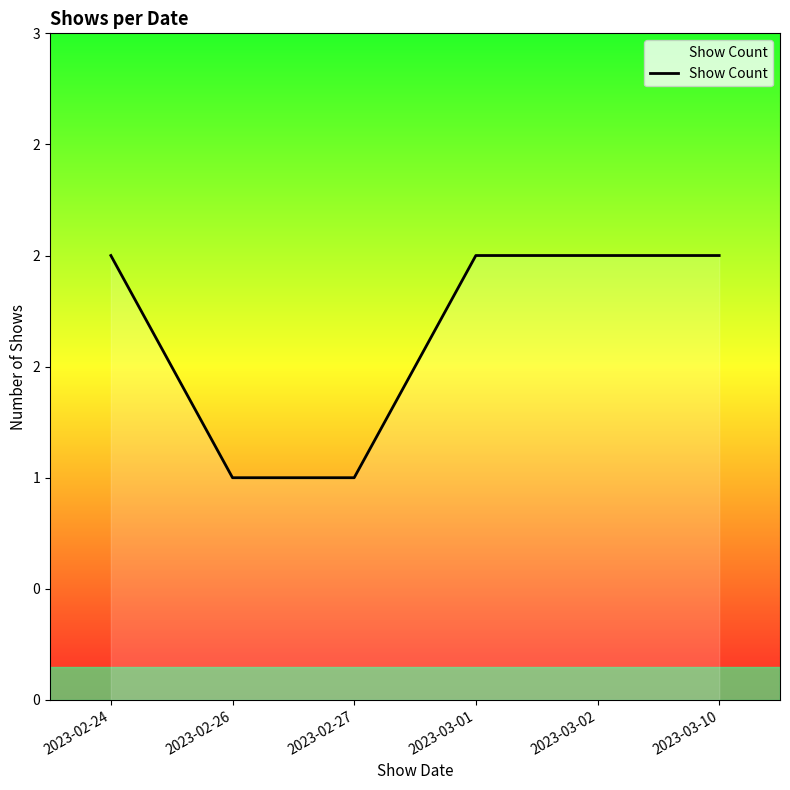

The chart shows a value of 3 at 2023-03-02. True or false?

False